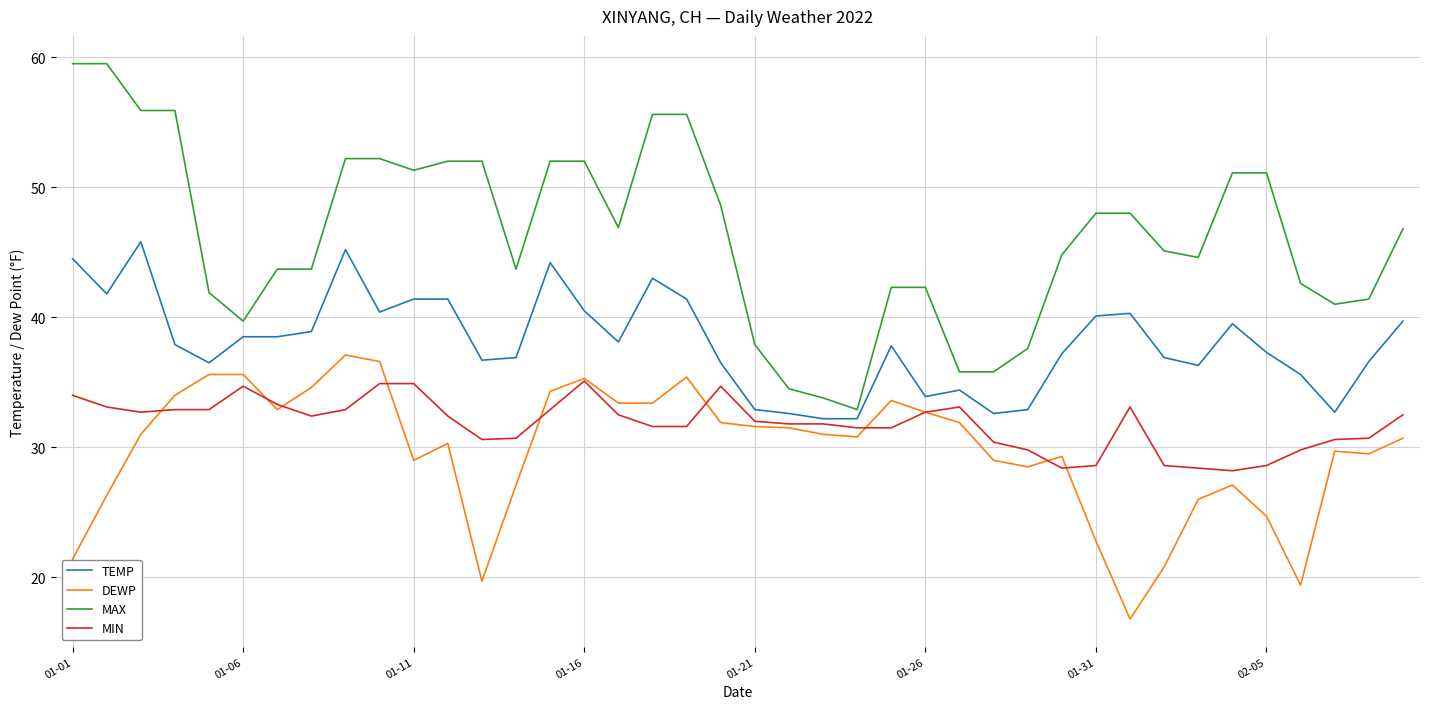

Which series has the widest spread of values?

MAX